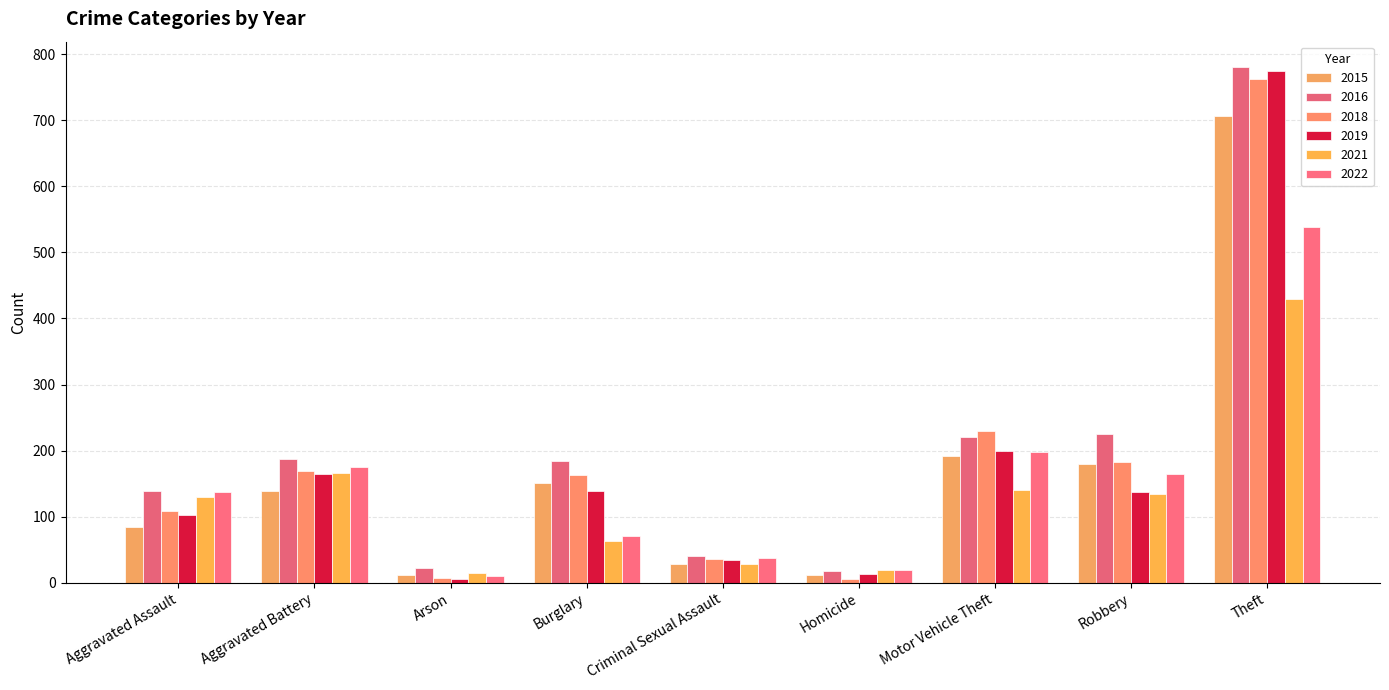

What position from the left is Arson?

3